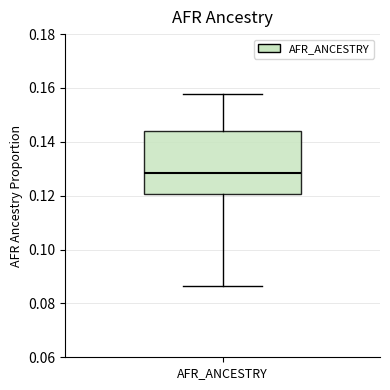

Read this box plot against the y-axis: the position of the median line, the range covered by the box, and the ends of both whiskers. The values are not printed on the chart, so give them approximately, as read against the axis.

median 0.128, box 0.120 to 0.144, whiskers 0.086 to 0.158